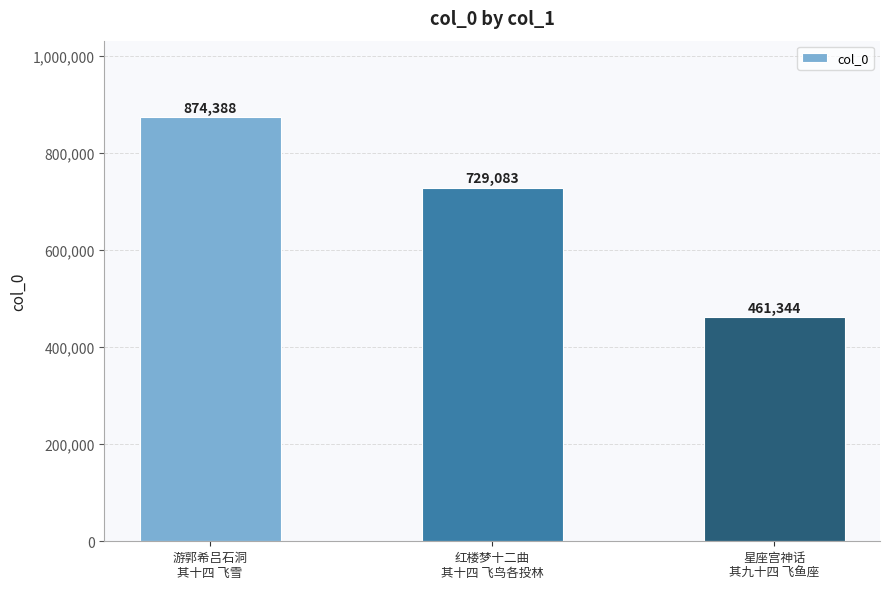

The value at 红楼梦十二曲
其十四 飞鸟各投林 is 1222941. True or false?

False